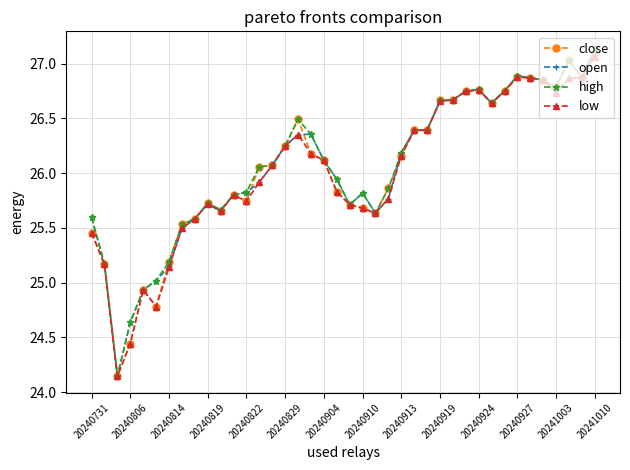

Does the chart have visible grid lines?

Yes